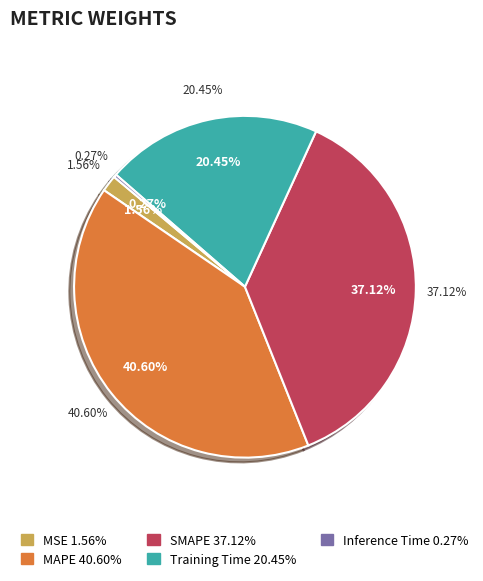

Rank the categories by value from lowest to highest.

Inference Time, MSE, Training Time, SMAPE, MAPE